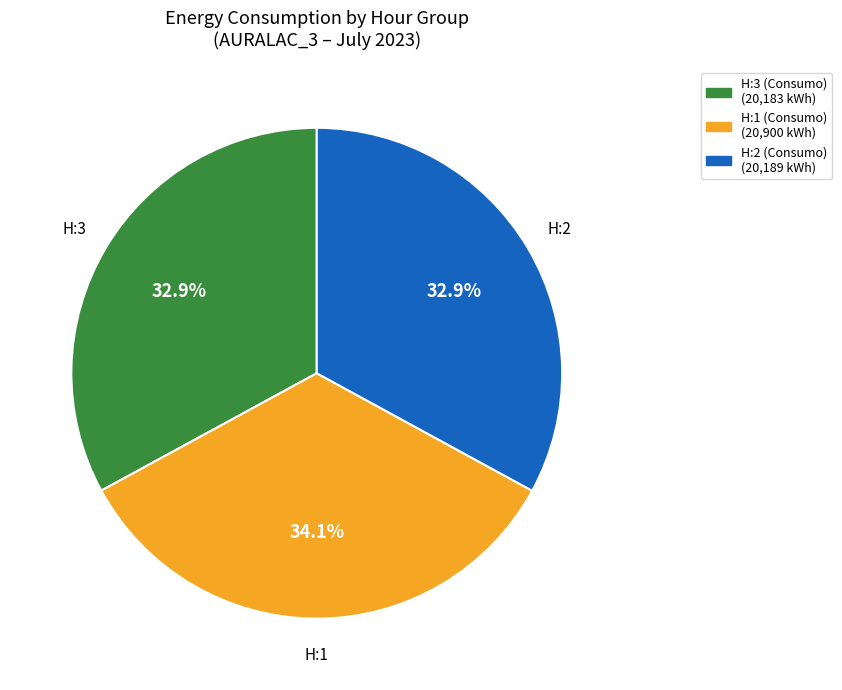

Is there a majority slice in this chart?

No